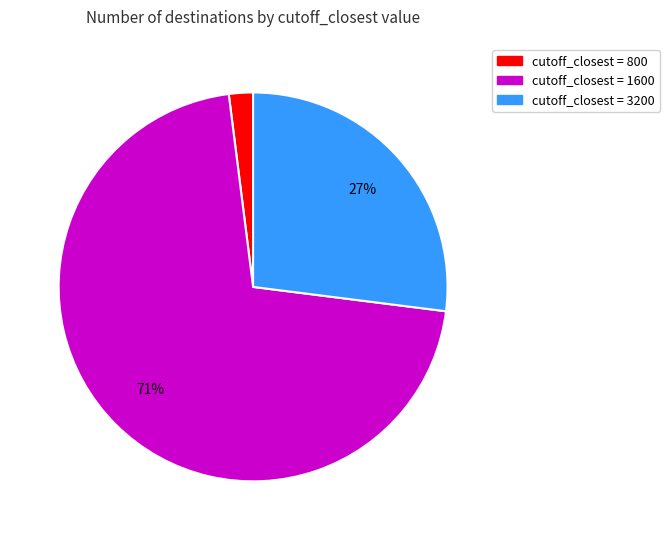

To the nearest percent, what is the average slice percentage?

33%